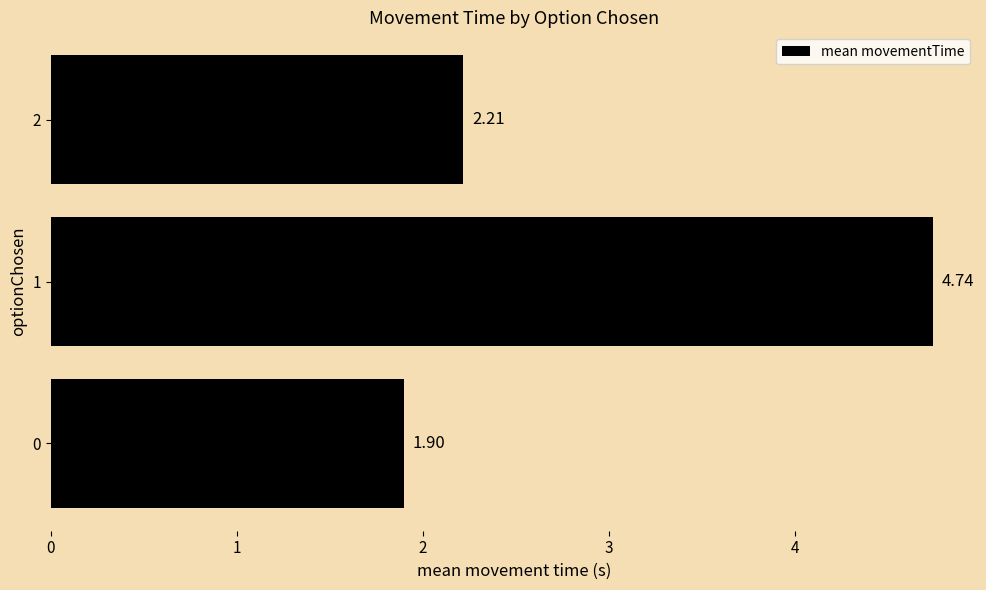

Does the chart contain any negative values?

No